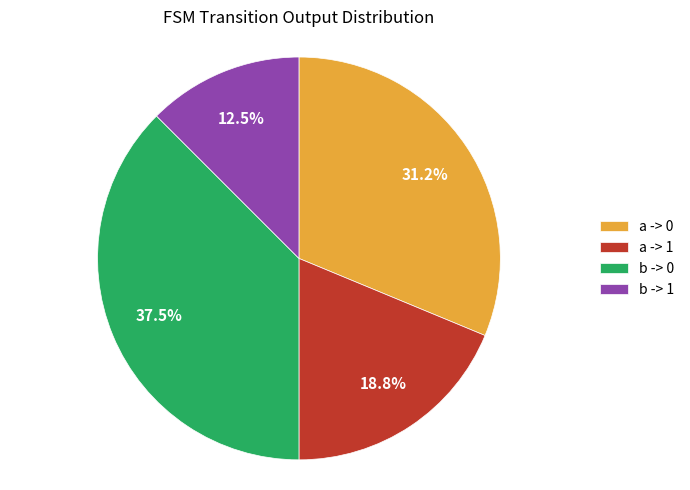

Does any single category account for the majority?

No